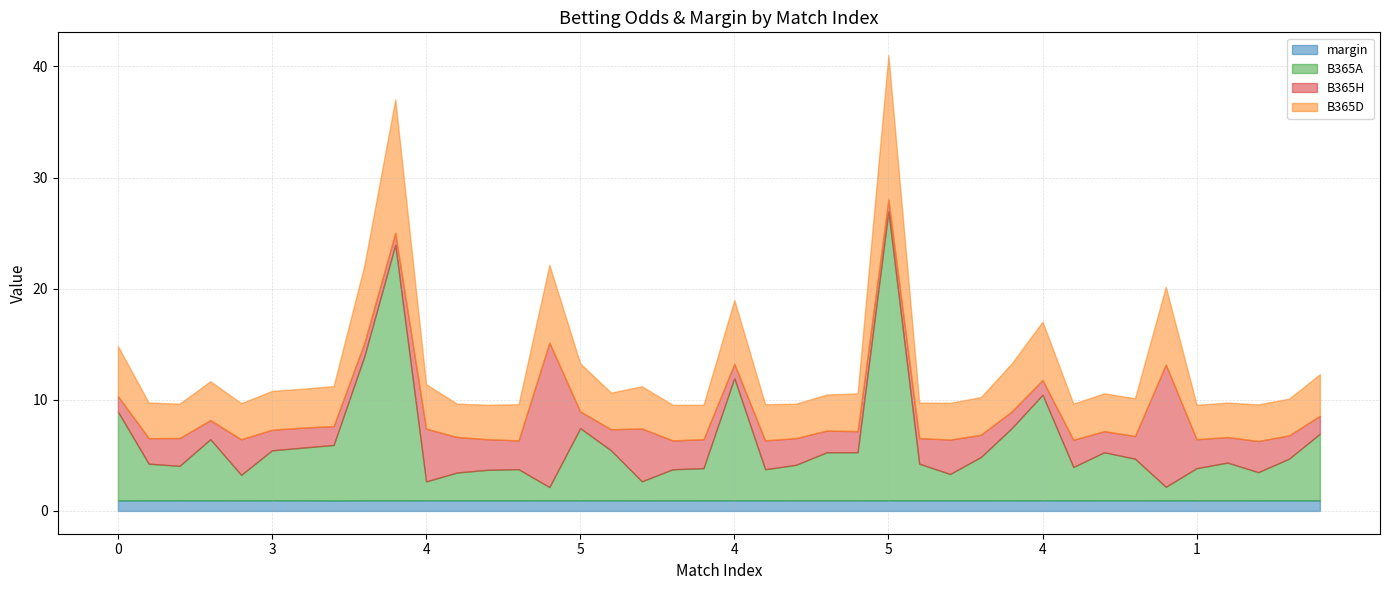

List the labels in order of B365A value, largest first.

5, 5, 5, 4, 4, 0, 5, 6, 4, 3, 5, 3, 3, 5, 5, 5, 1, 6, 1, 4, 1, 3, 5, 5, 3, 1, 6, 1, 5, 6, 5, 5, 4, 5, 6, 3, 6, 4, 1, 5